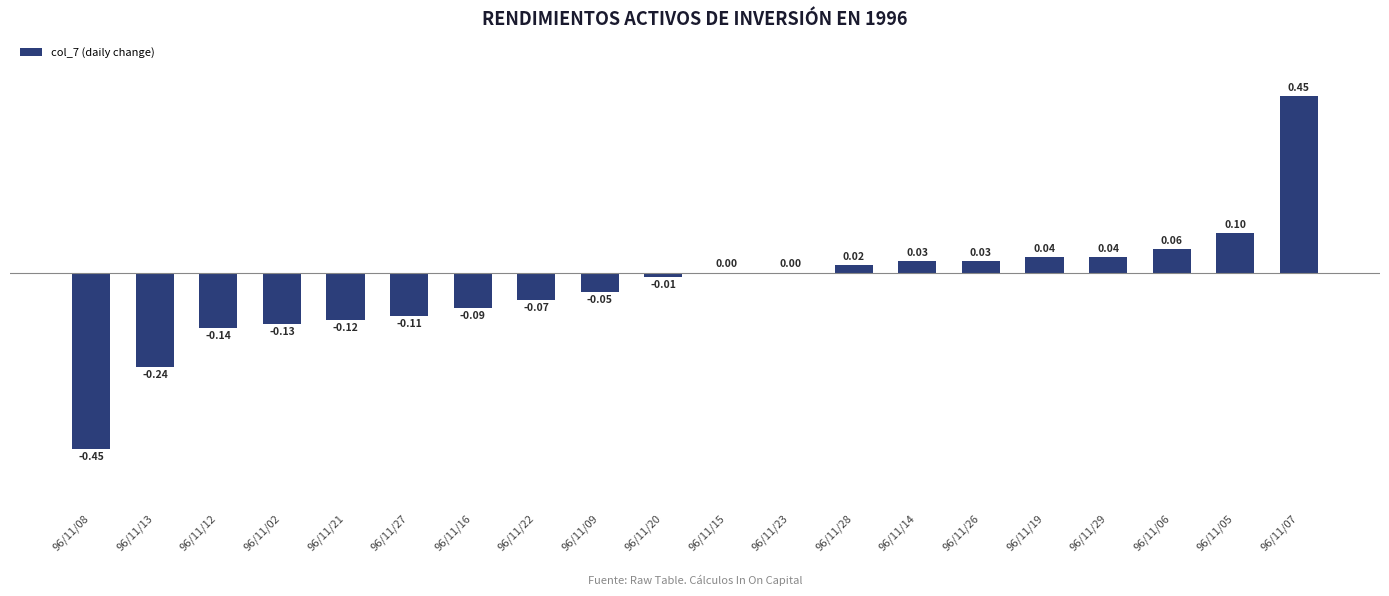

What is the change in value from 96/11/27 to 96/11/07?

+0.6